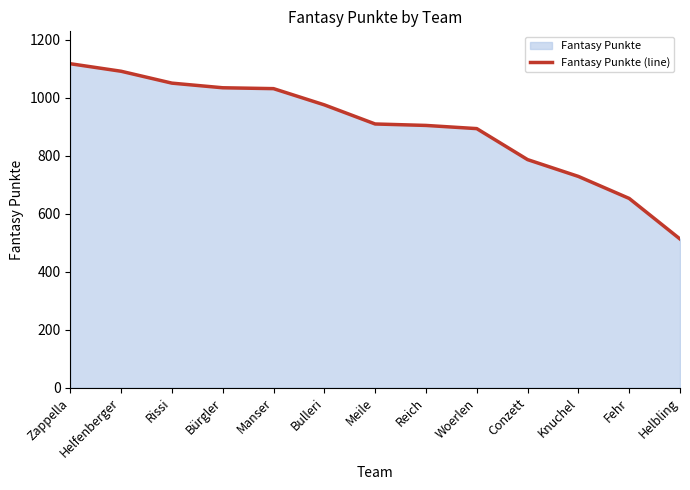

How many data points are above 910?

6